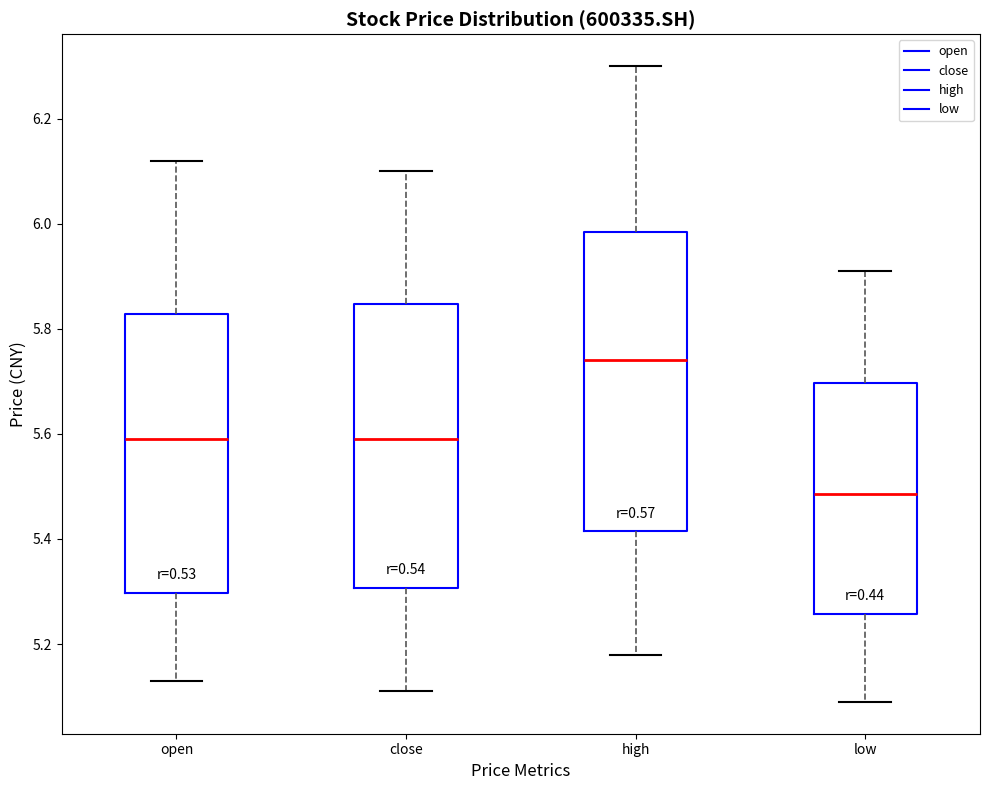

Comparing the boxes themselves (not the whiskers), which one is the tallest?

high